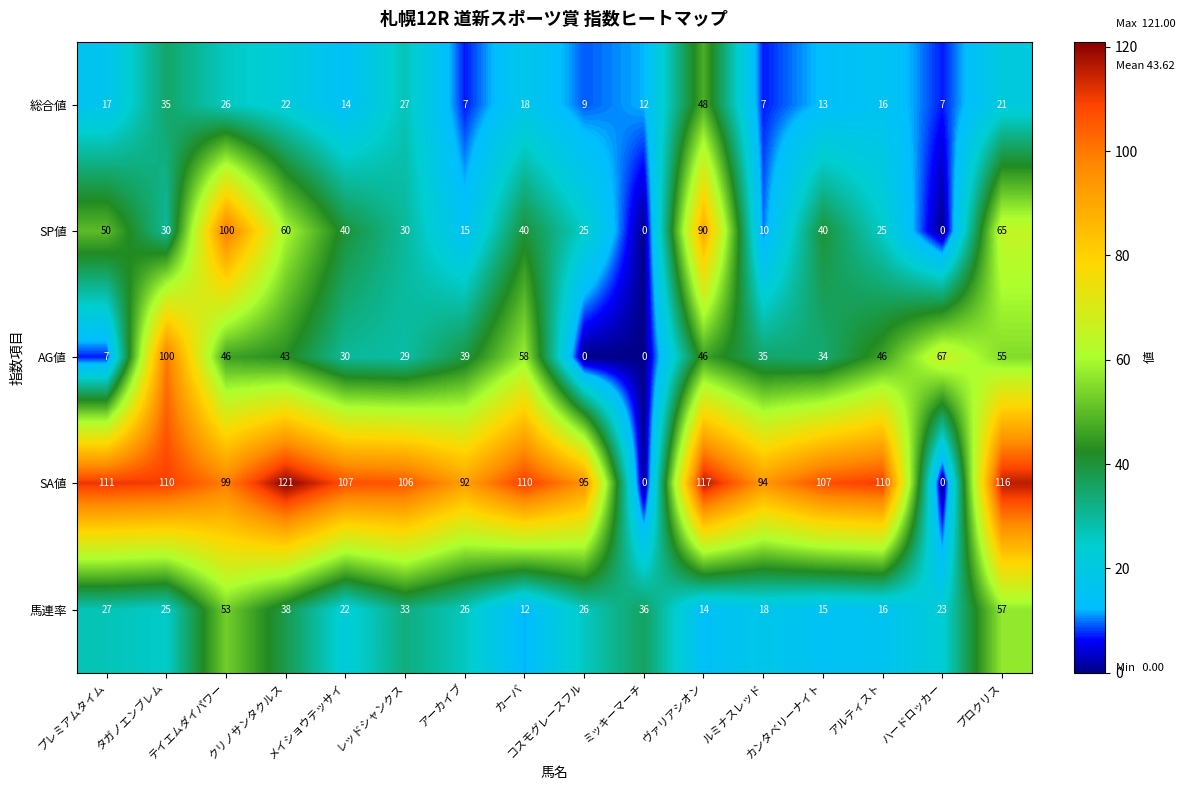

What is the greatest value displayed?

121